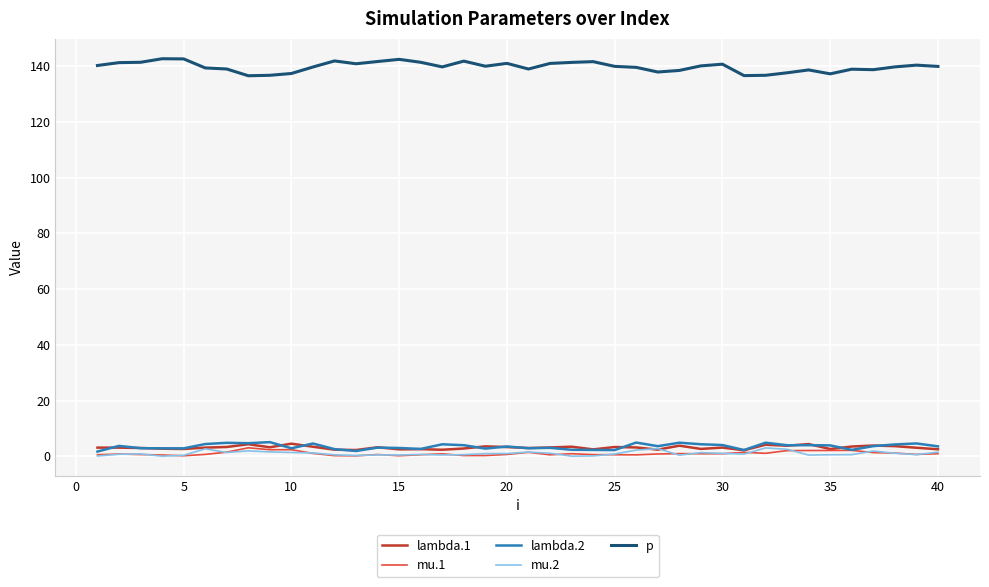

Which series has the largest range (max minus min)?

p